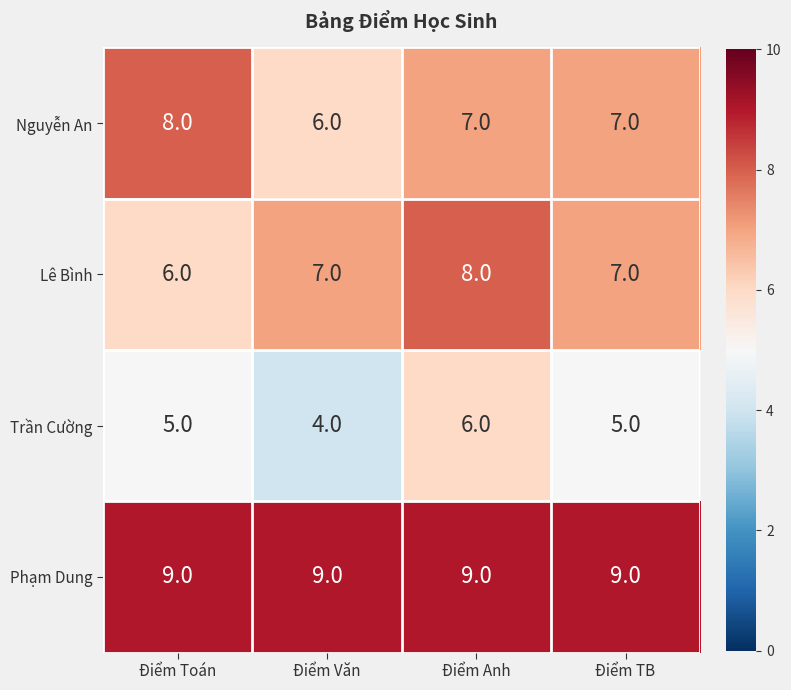

How many distinct data groups are displayed?

4